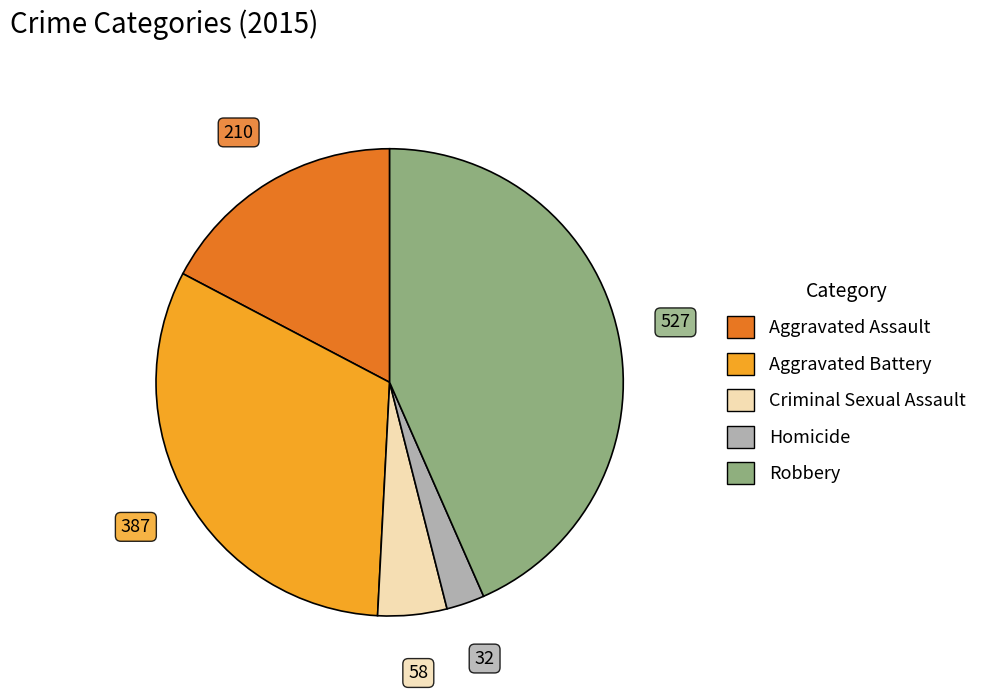

How many segments does this pie chart have?

5